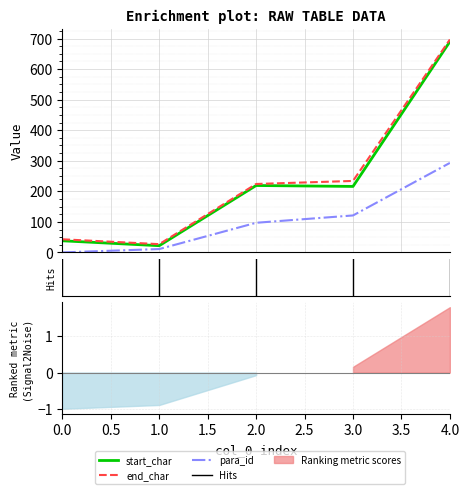

At which category does start_char reach its first local peak?

2